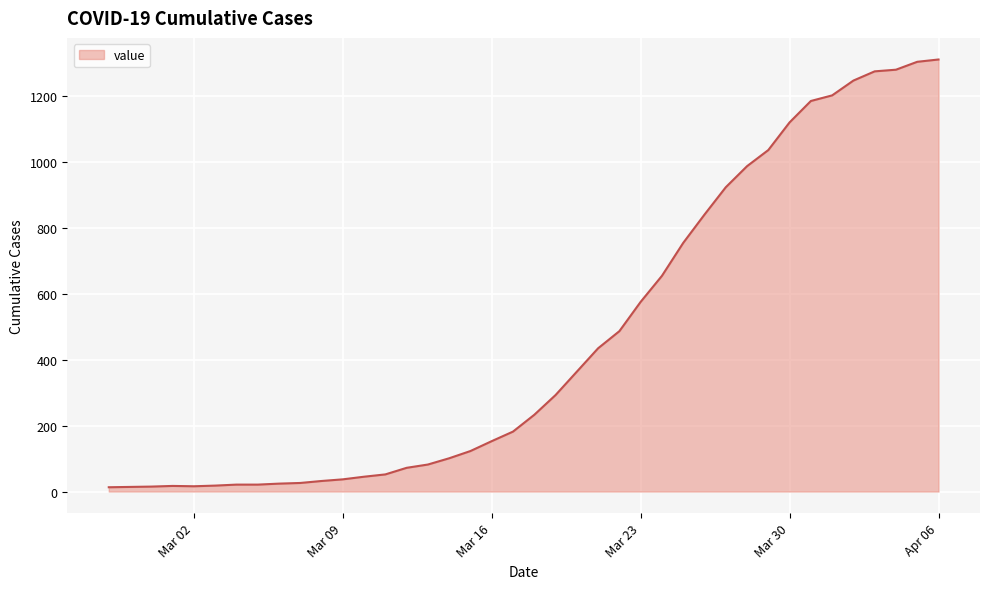

What is the difference between the maximum and minimum values?

1299